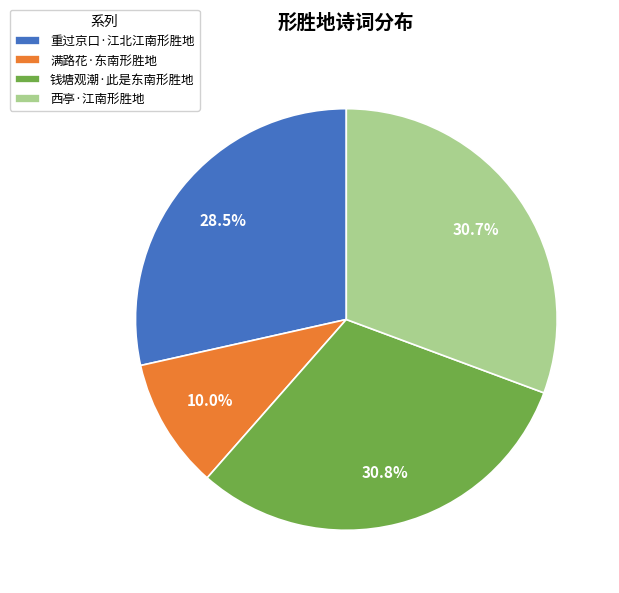

Does any single category account for the majority?

No